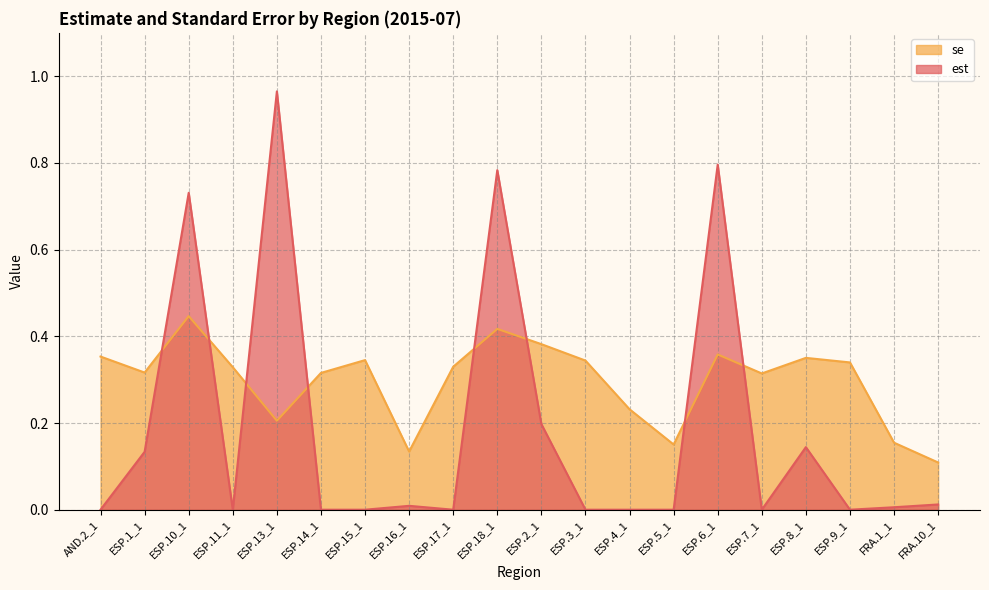

What is the difference between the maximum and second lowest values in the se series?

0.3